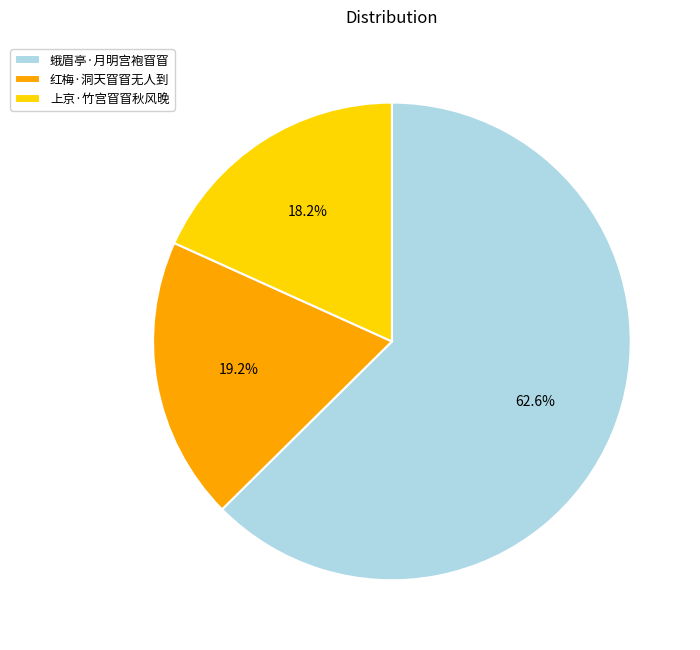

To the nearest percent, what portion does 蛾眉亭·月明宫袍窅窅 represent?

63%